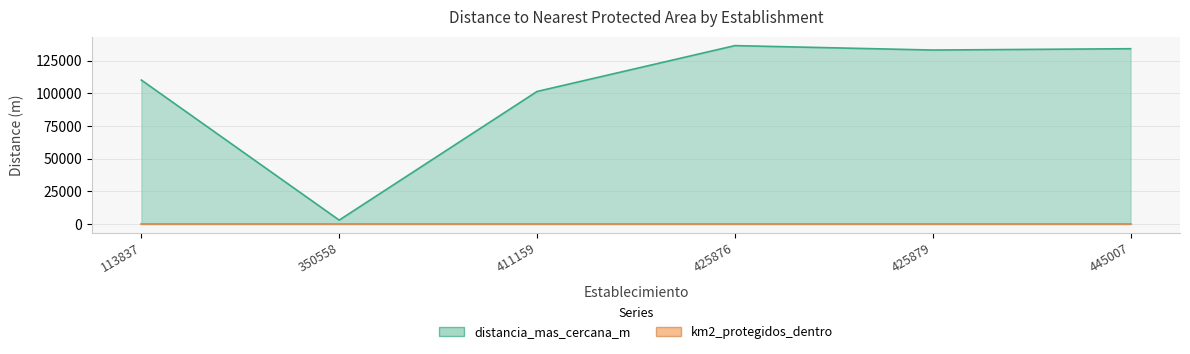

What is the maximum value shown in the chart?

136490.2